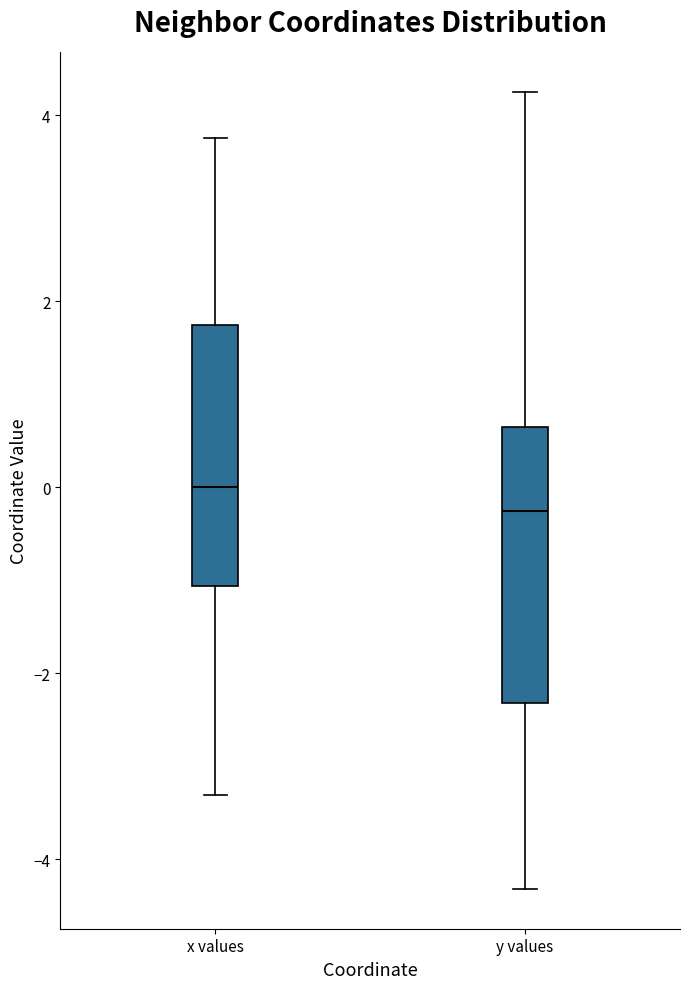

Reading left to right, read every box against the y-axis: the position of its median line, the range the box covers, and the ends of its whiskers. The values are not printed on the chart, so give them approximately, as read against the axis.

x values: median 0.0, box -1.0 to 1.8, whiskers -3.4 to 3.8
y values: median -0.2, box -2.4 to 0.6, whiskers -4.4 to 4.2